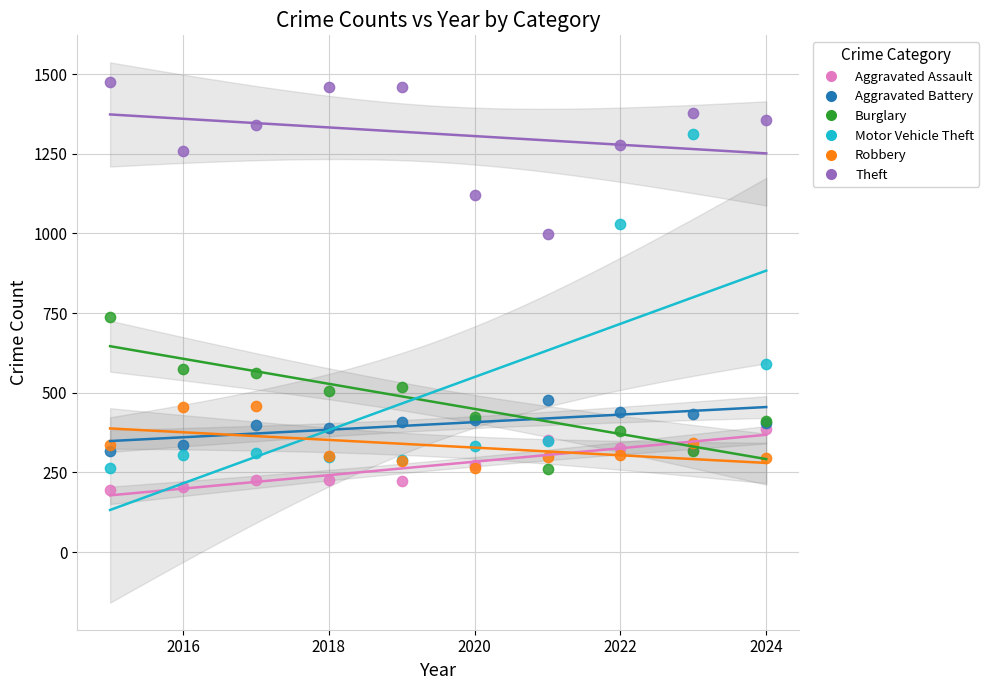

Across all series, what Y value is closest to 834?

738